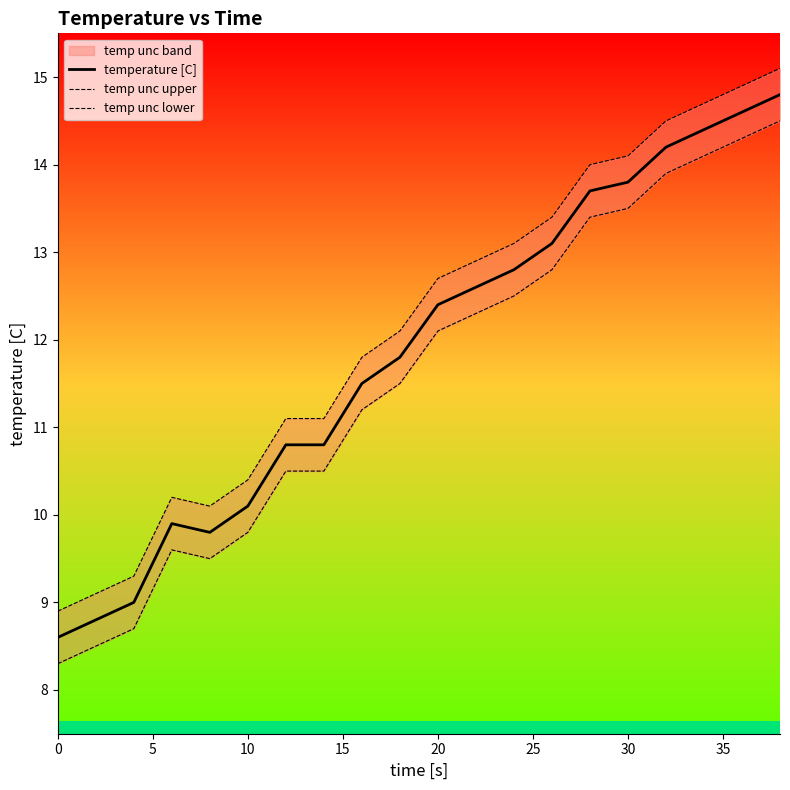

Where does the temperature [C] series first go above 12?

20